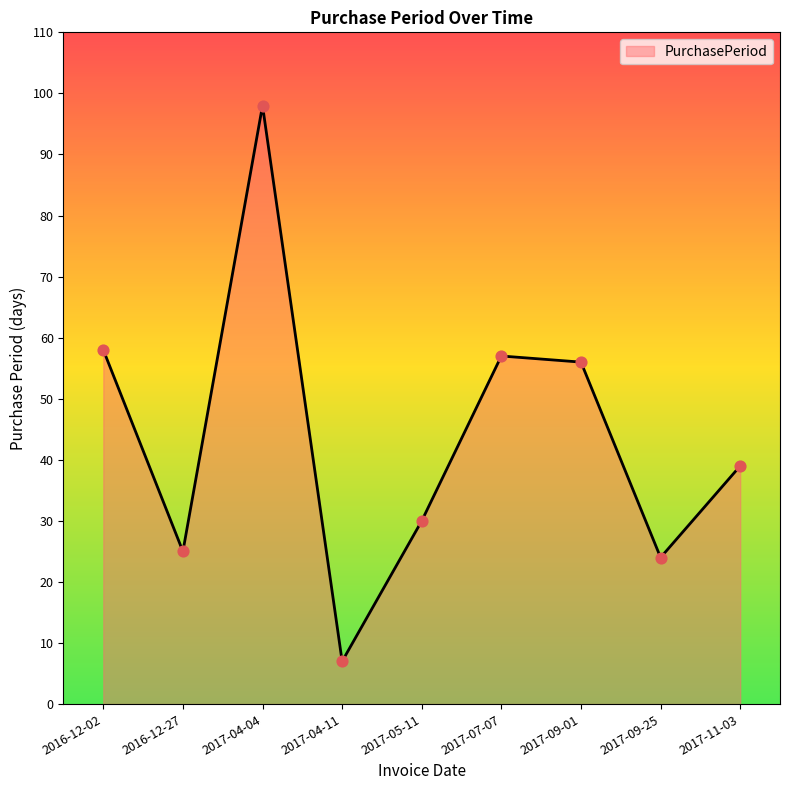

What is the ratio of the value at 2017-09-01 to the value at 2016-12-27?

2.2